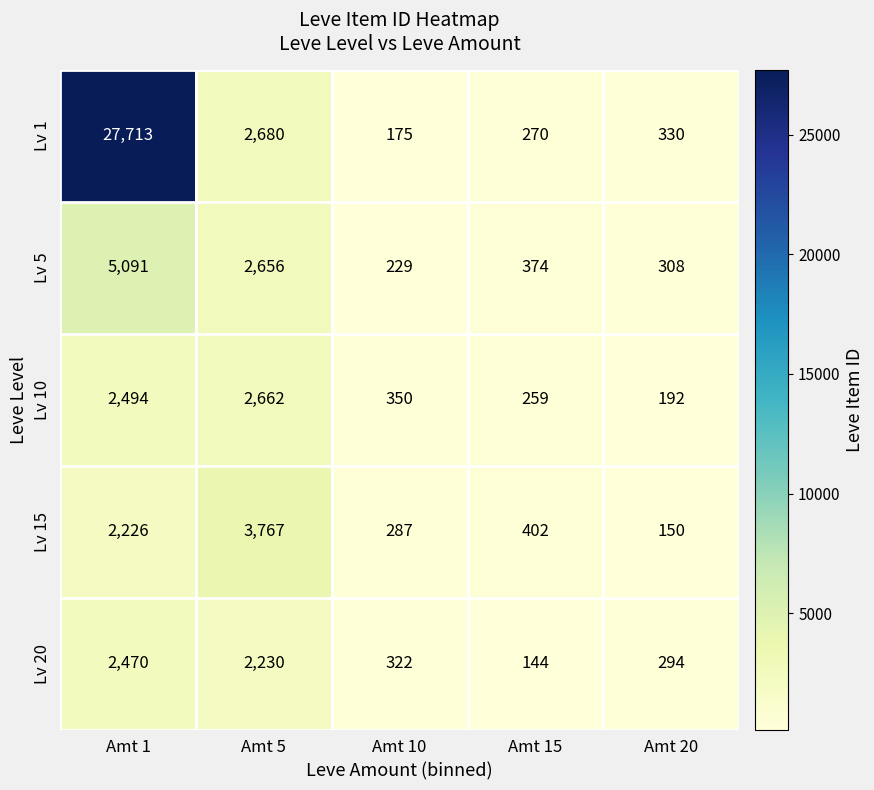

The value of Lv 15 at Amt 1 is 3933. True or false?

False